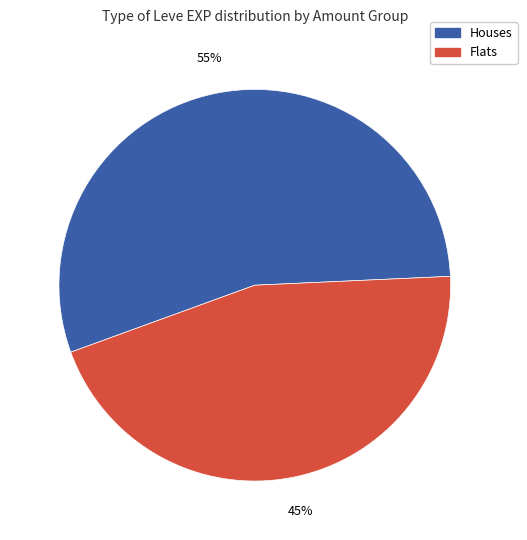

To the nearest percent, what is the difference between the largest and smallest slice percentages?

10%